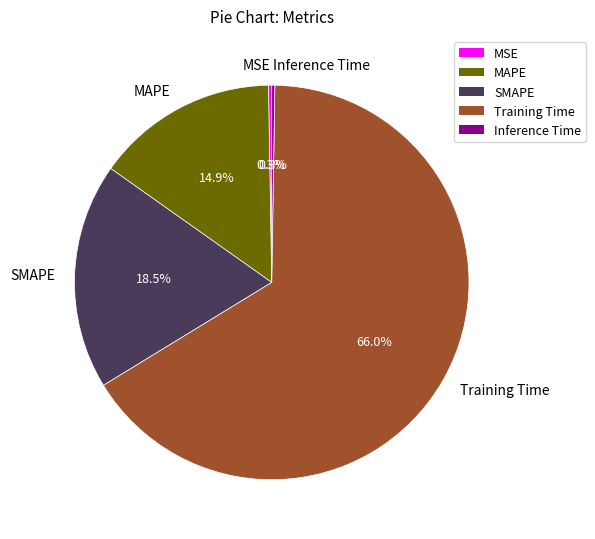

Combined, do SMAPE and Training Time account for over 50%?

Yes